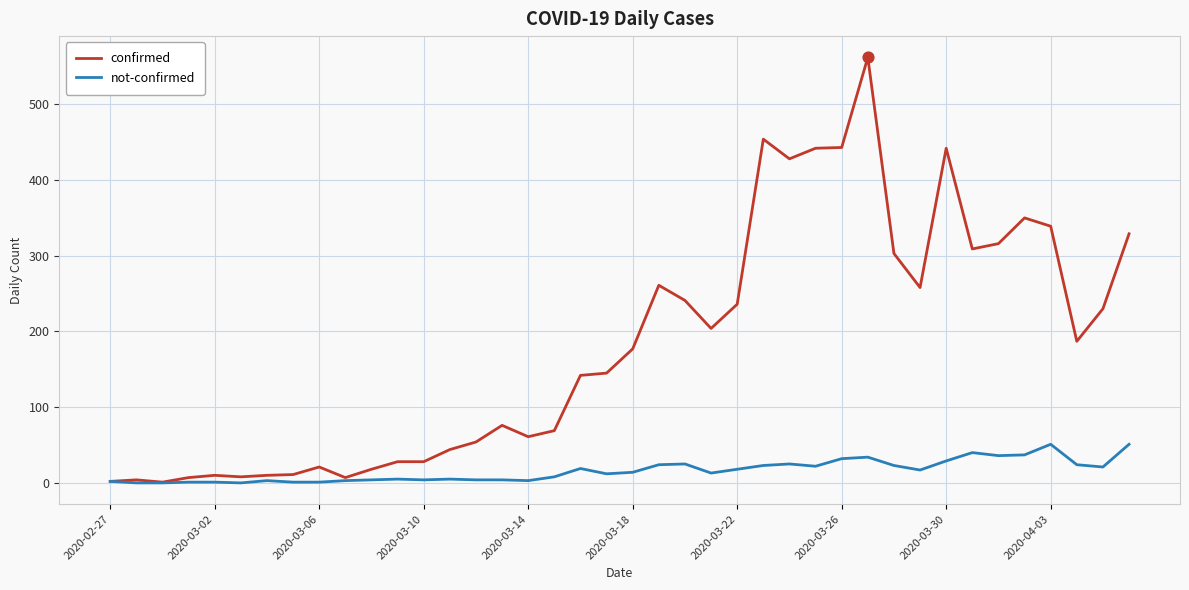

Which series has the largest total across all categories?

confirmed